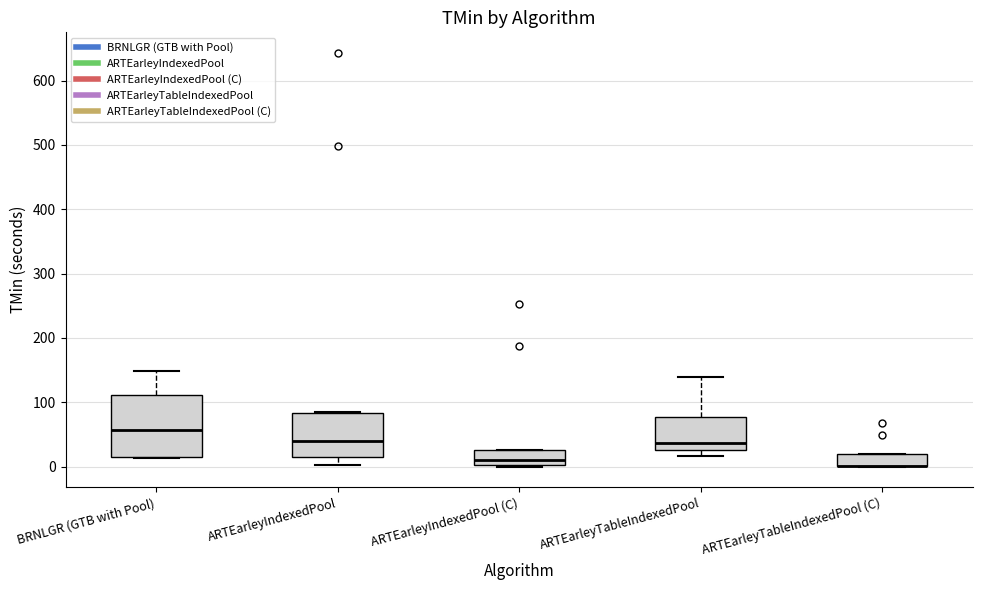

Reading left to right, transcribe this box plot: for each box, give where its median line is, the range the box spans, and where its two whiskers end, as read against the y-axis. The values are not printed on the chart, so give them approximately, as read against the axis.

BRNLGR (GTB with Pool): median 60, box 10 to 110, whiskers 10 to 150
ARTEarleyIndexedPool: median 40, box 10 to 80, whiskers 0 to 80
ARTEarleyIndexedPool (C): median 10, box 0 to 30, whiskers 0 to 30
ARTEarleyTableIndexedPool: median 40, box 30 to 80, whiskers 20 to 140
ARTEarleyTableIndexedPool (C): median 0 (drawn on the box's lower edge), box 0 to 20, whiskers 0 to 20